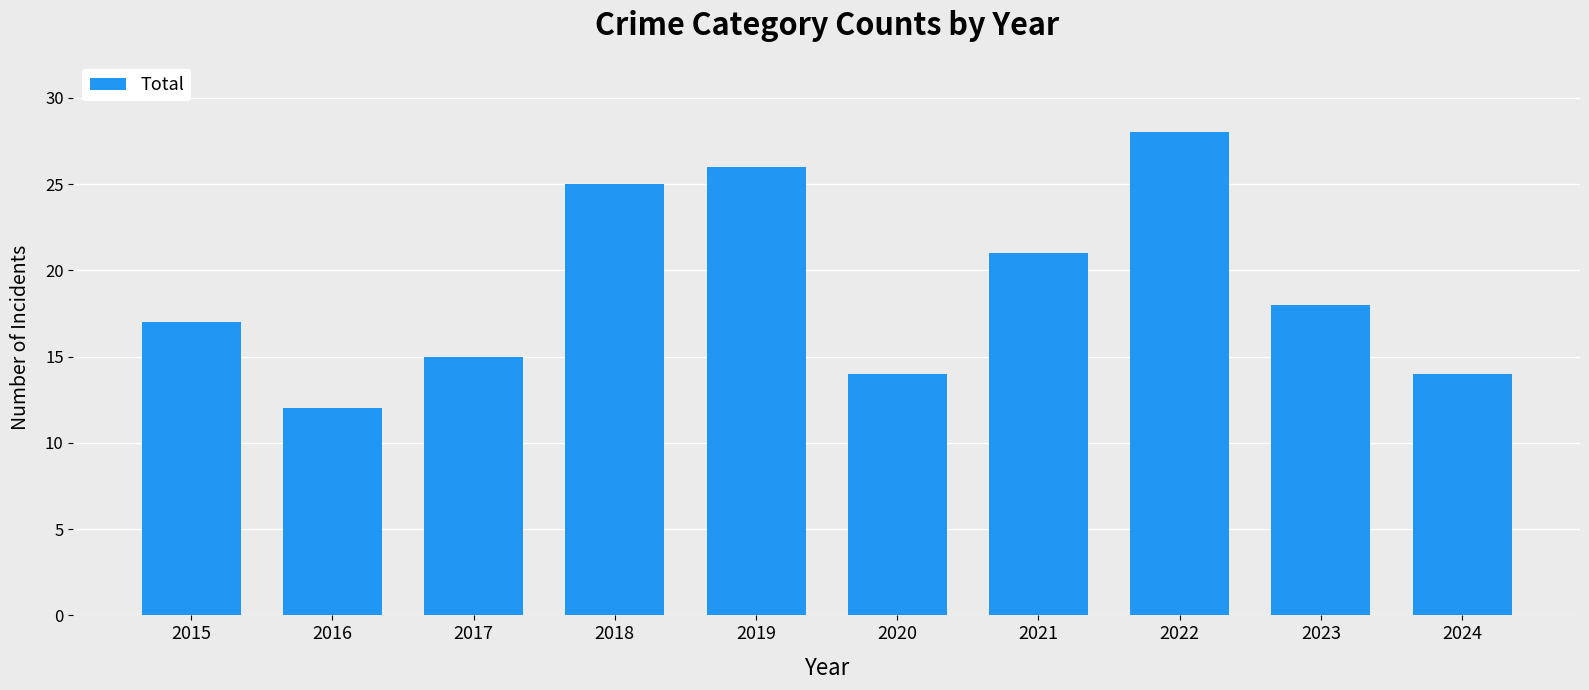

How many values are below 18?

5